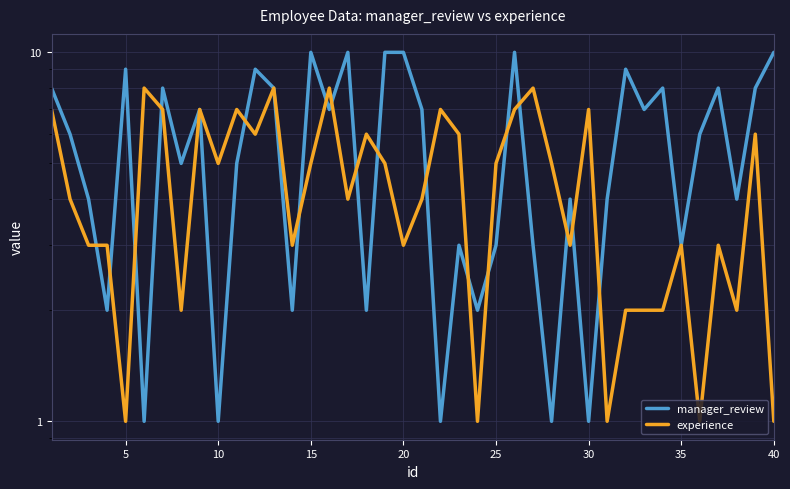

Does the chart have visible grid lines?

Yes